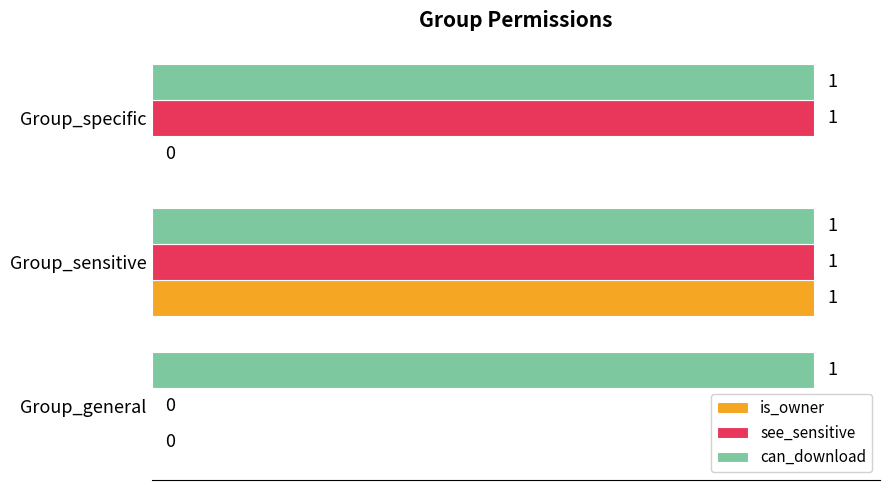

At which label does is_owner reach its peak?

Group_sensitive